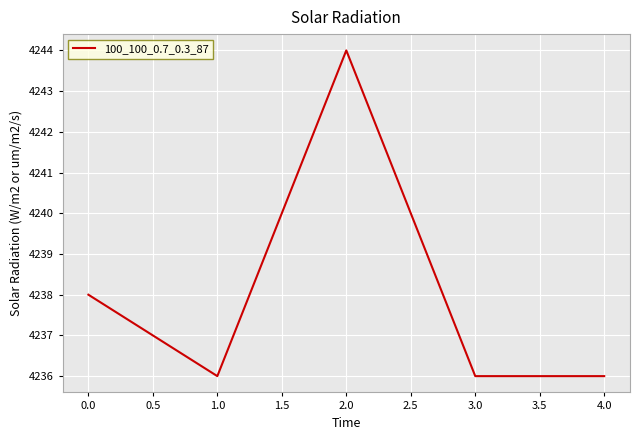

What is the ratio of the value at 1.0 to the value at 4.0?

1.0